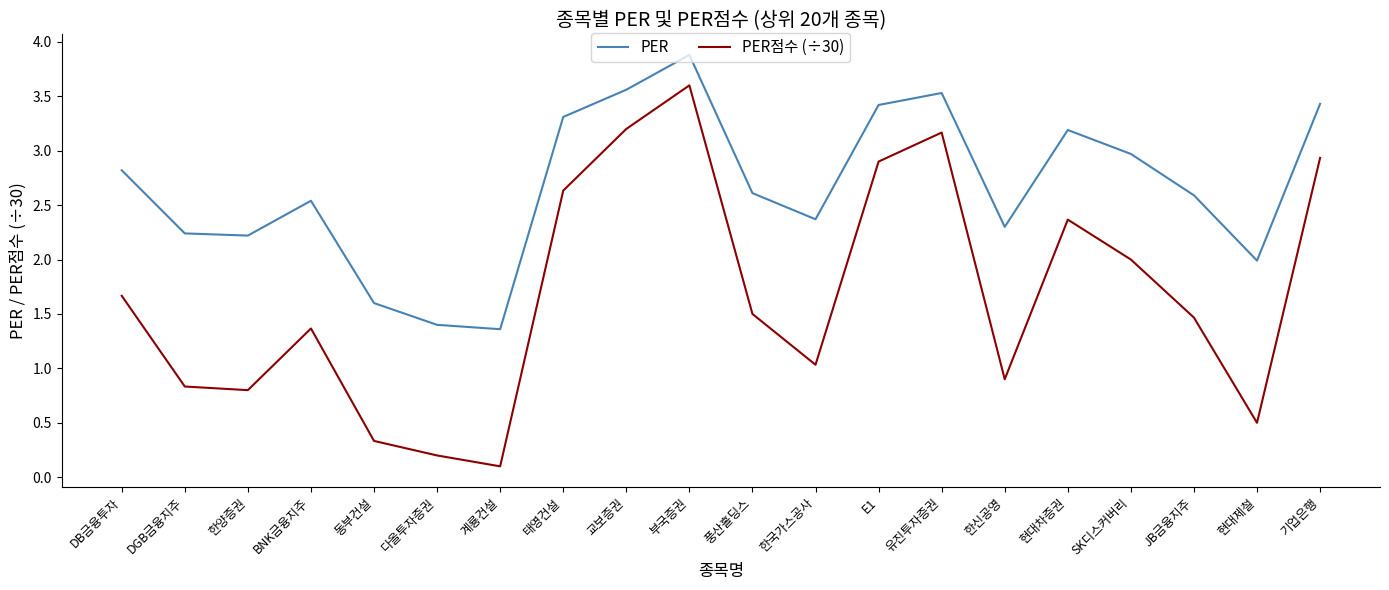

True or false: PER and PER점수 (÷30) cross at least once.

False